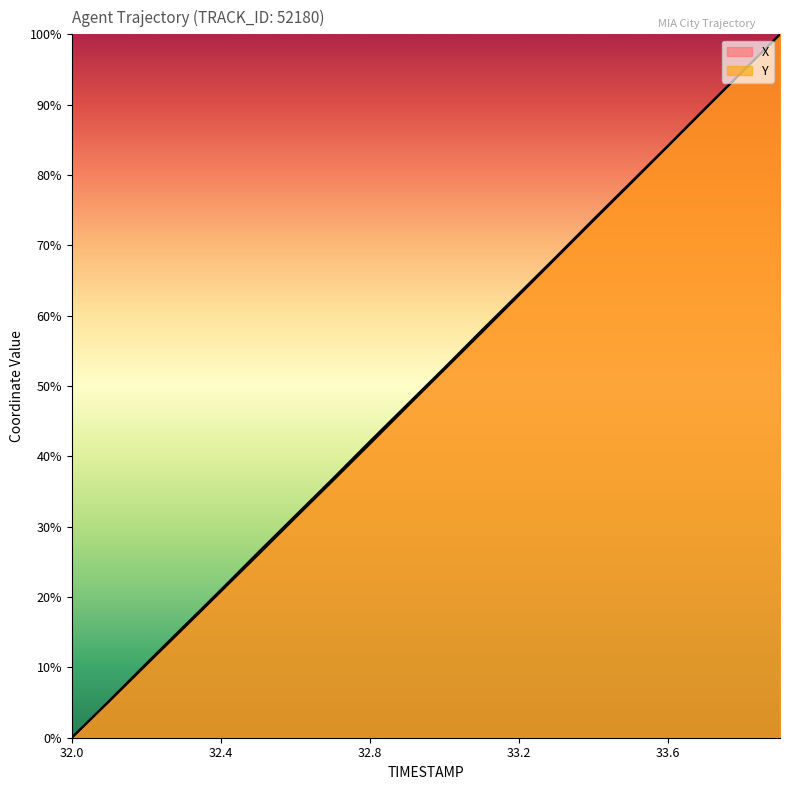

How many categories are shown in the chart?

20